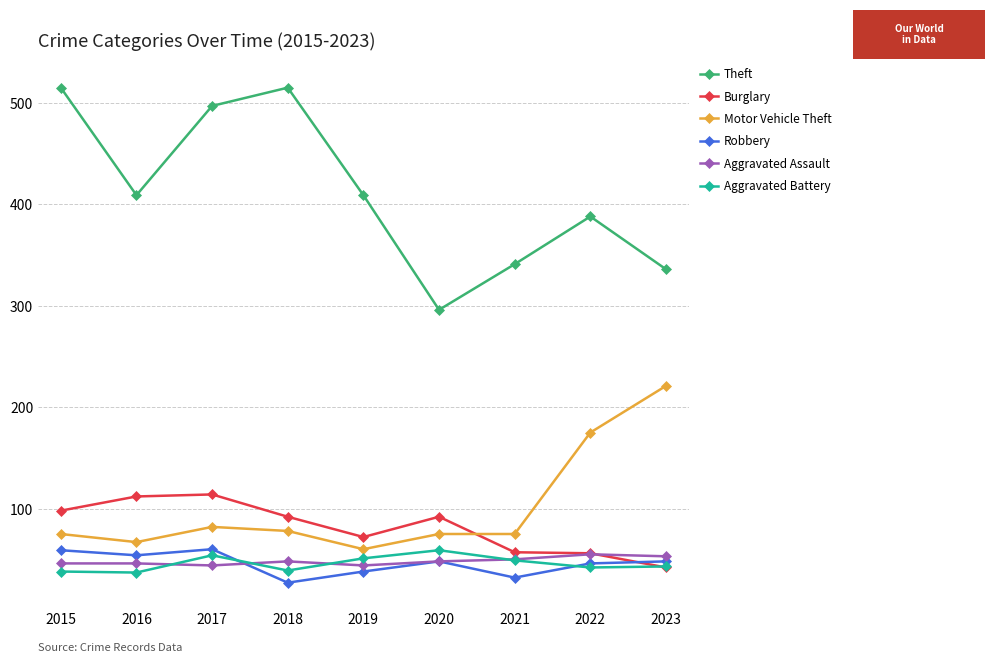

Which series has the largest range (max minus min)?

Theft